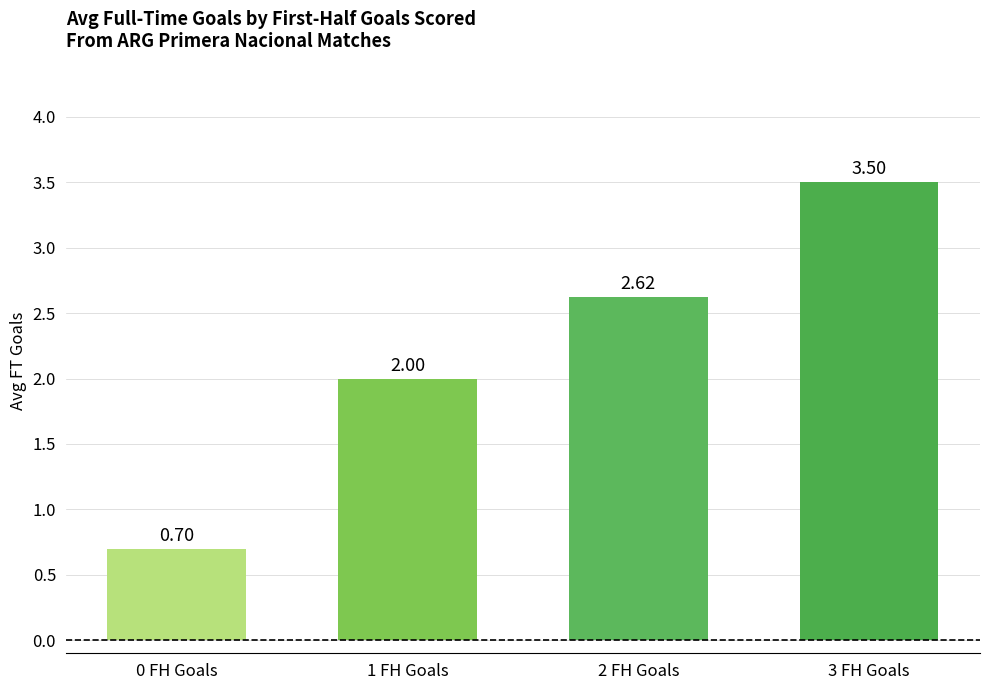

What is the maximum value shown in the chart?

3.5